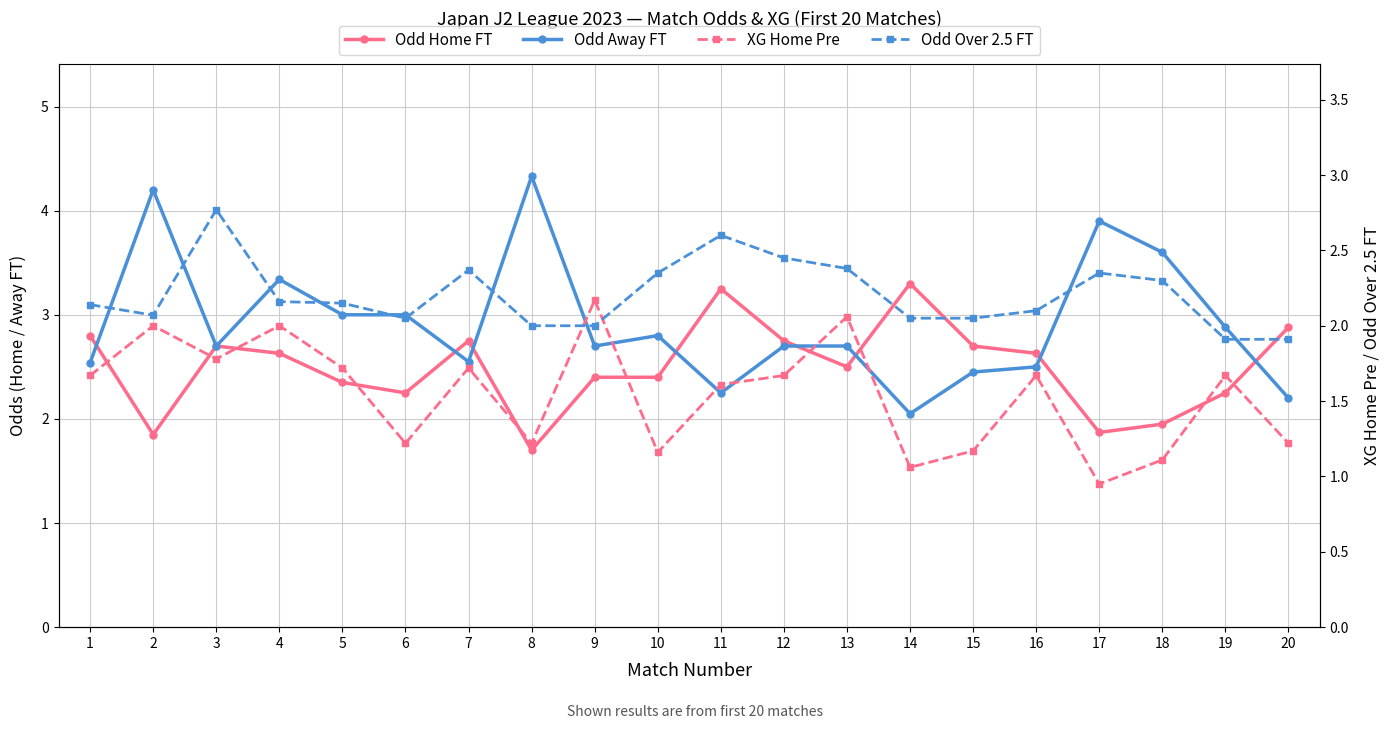

True or false: Odd Home FT has more than 2 interior local peaks.

True